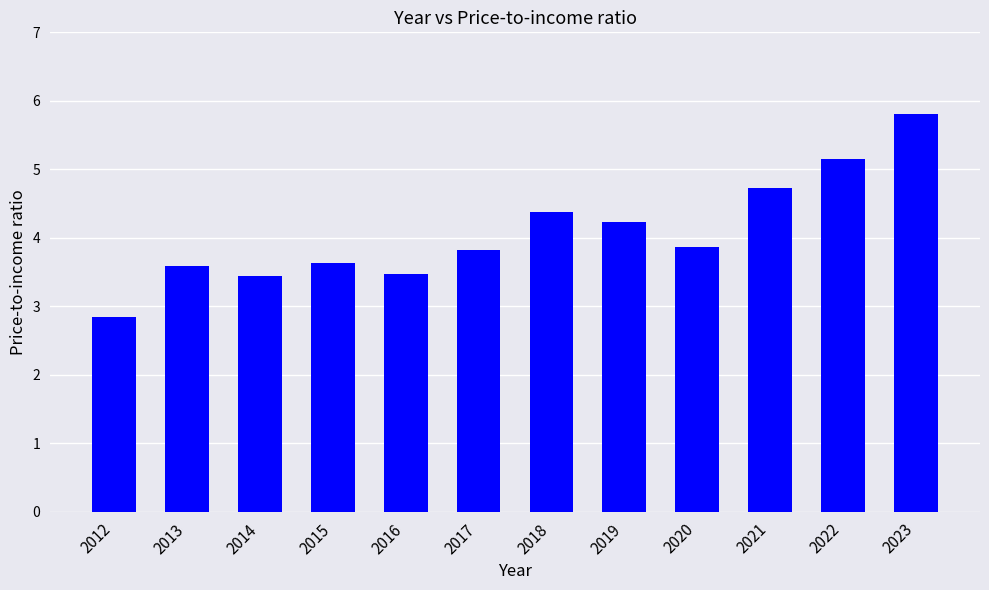

At which label does the data first exceed 3?

2013